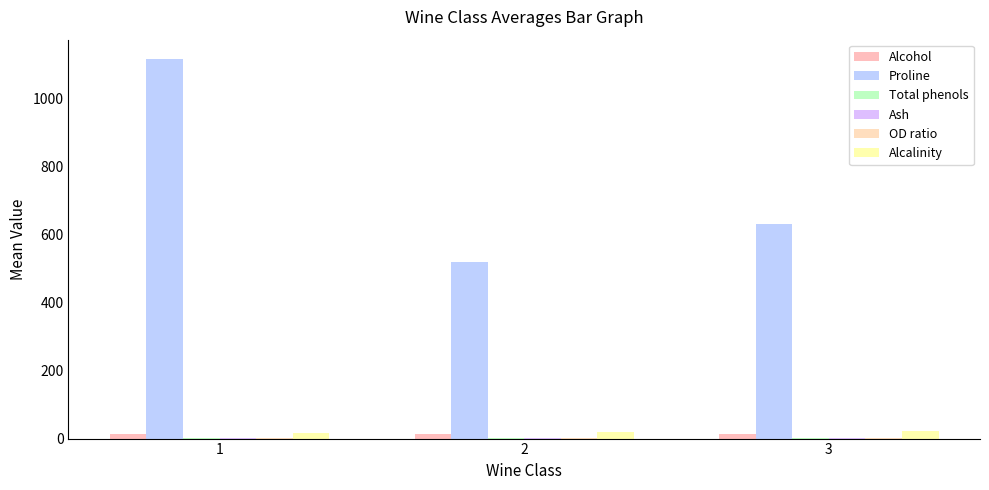

Which category has the highest value in the Alcalinity series?

3